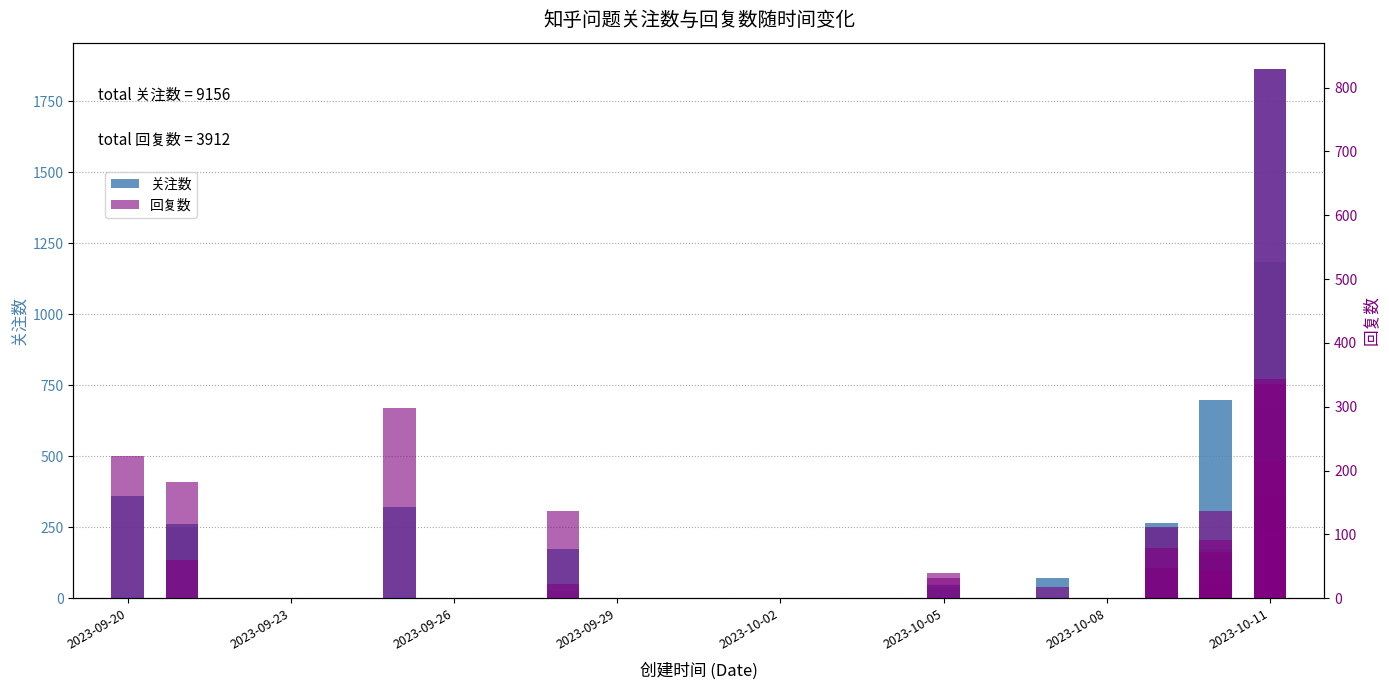

Is the value of 回复数 at 2023-09-23 greater than the value of 关注数 at 16?

No